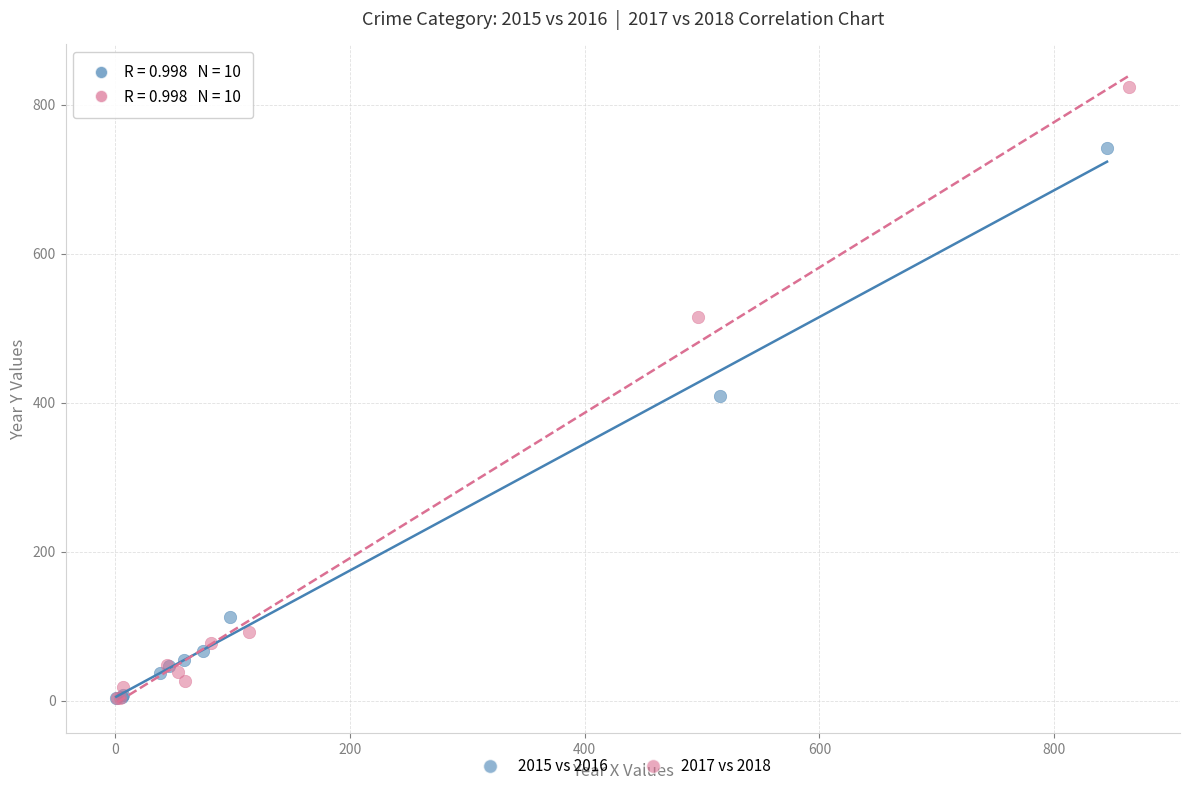

What are all the series names shown in the legend?

2015 vs 2016, 2017 vs 2018